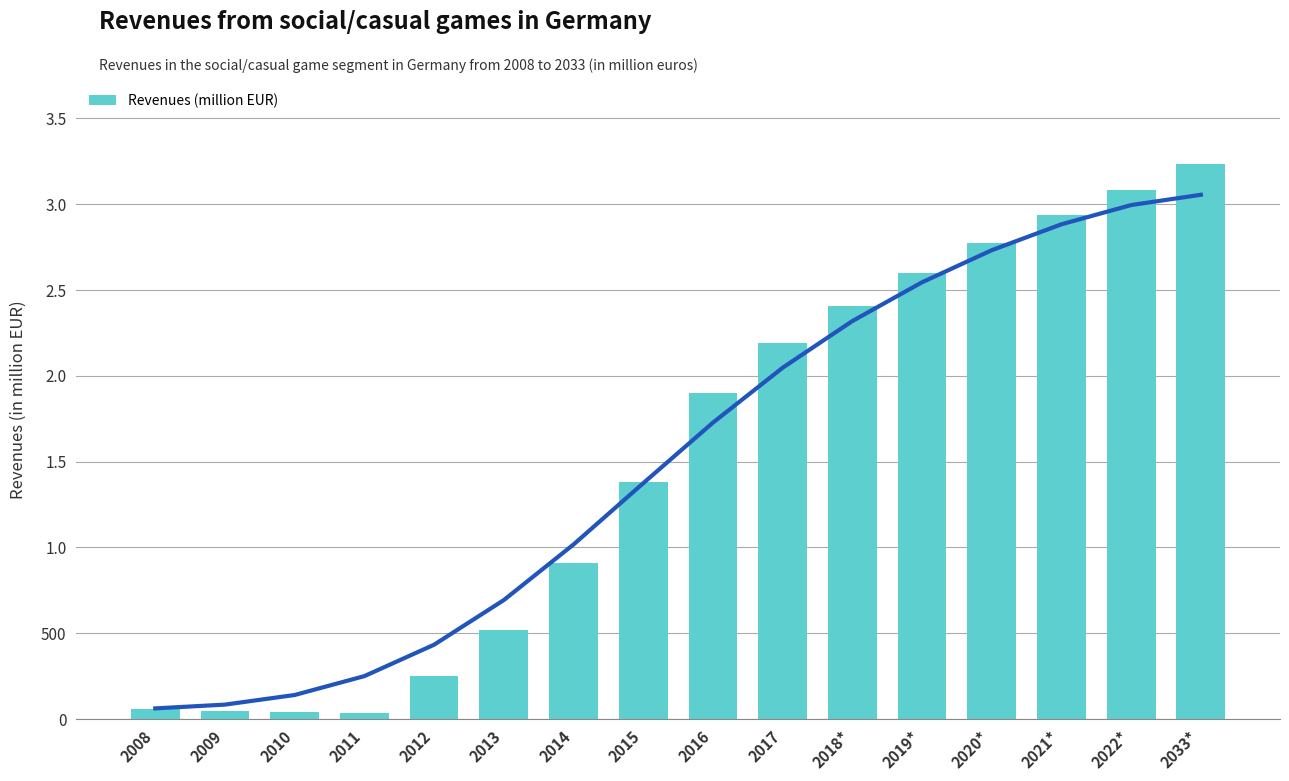

Which label corresponds to the smallest value in the chart?

2011